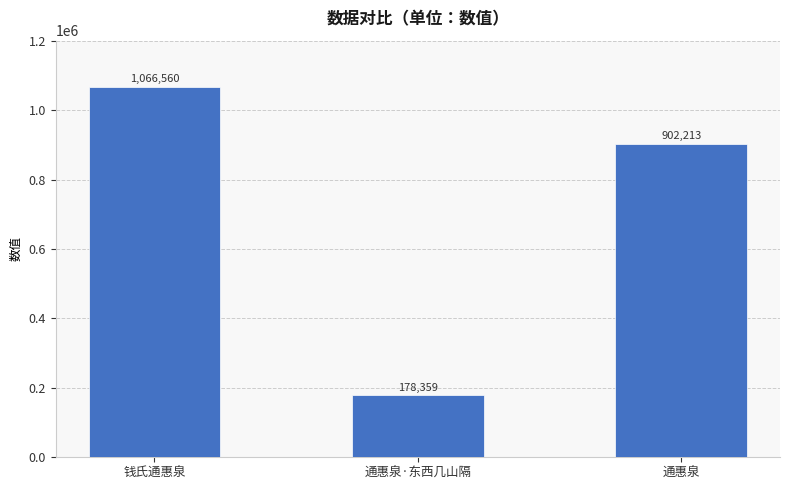

What is the change in value from 钱氏通惠泉 to 通惠泉?

-164347